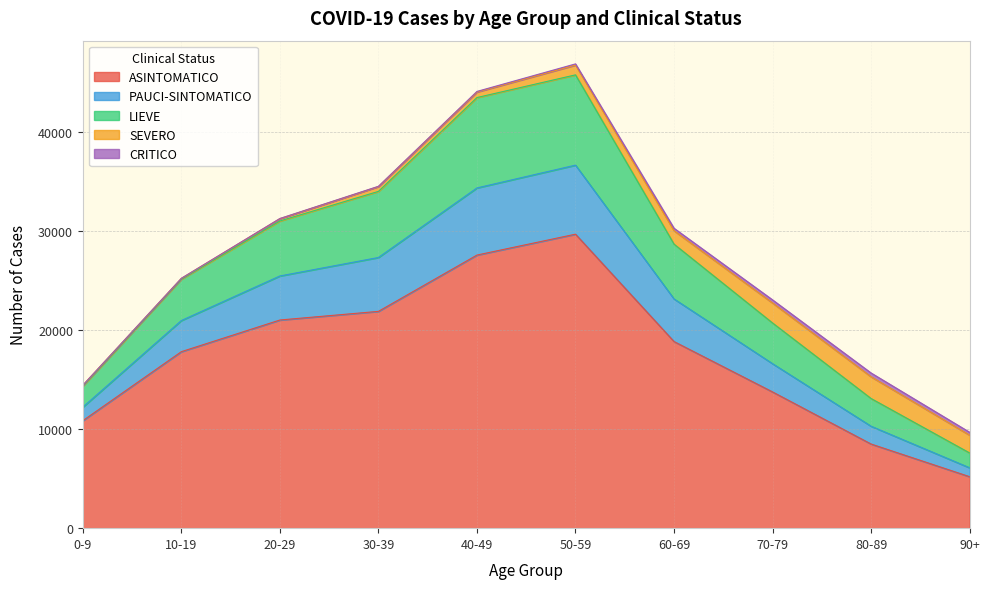

Between 80-89 and 20-29, which is larger?

20-29